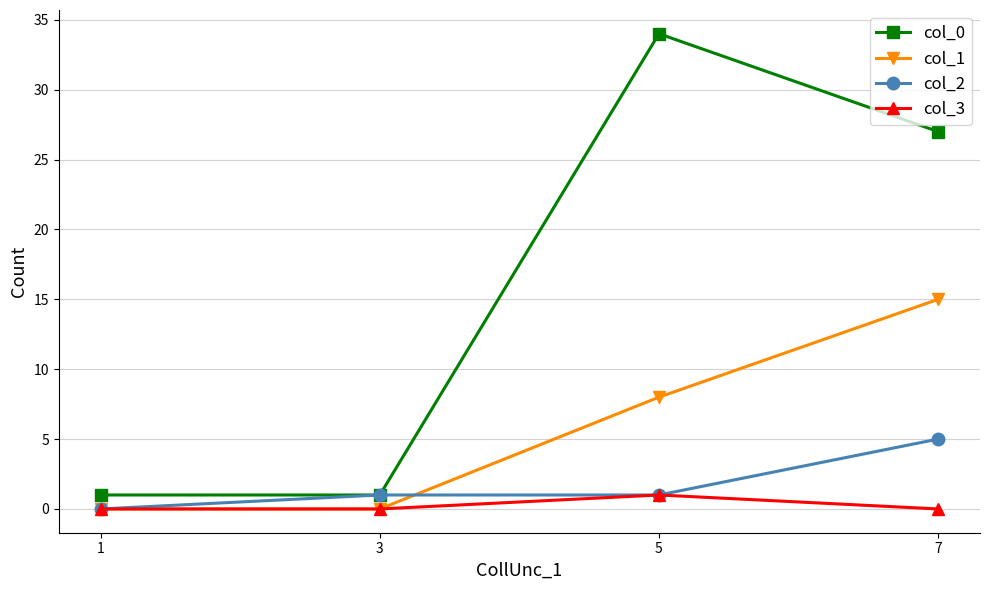

True or false: col_0 and col_1 intersect in this chart.

False